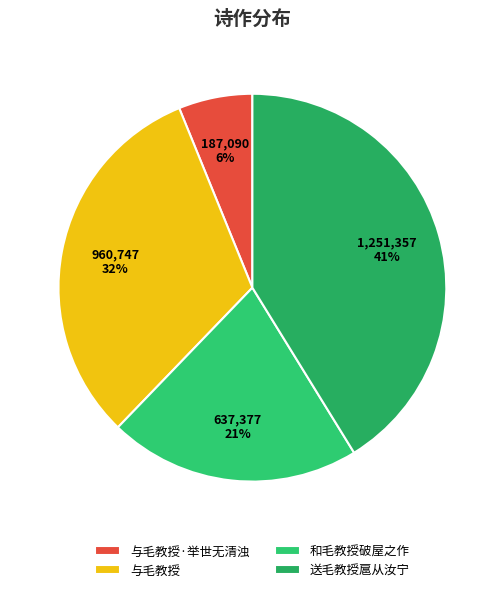

What is the change in value from 与毛教授 to 和毛教授破屋之作?

-323370